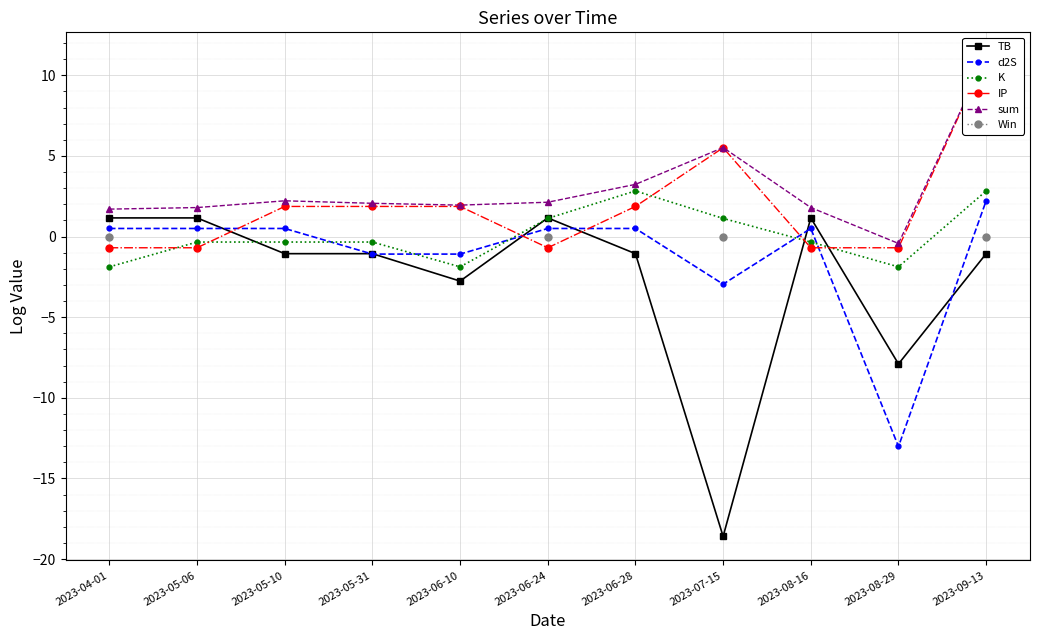

What is the approximate value of d2S at 2023-06-28?

0.5